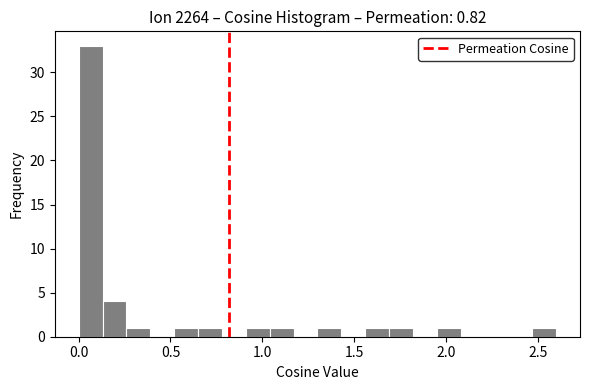

Around what value on the x-axis is the tallest bar? Give the approximate position of its centre, as read against the axis.

0.05